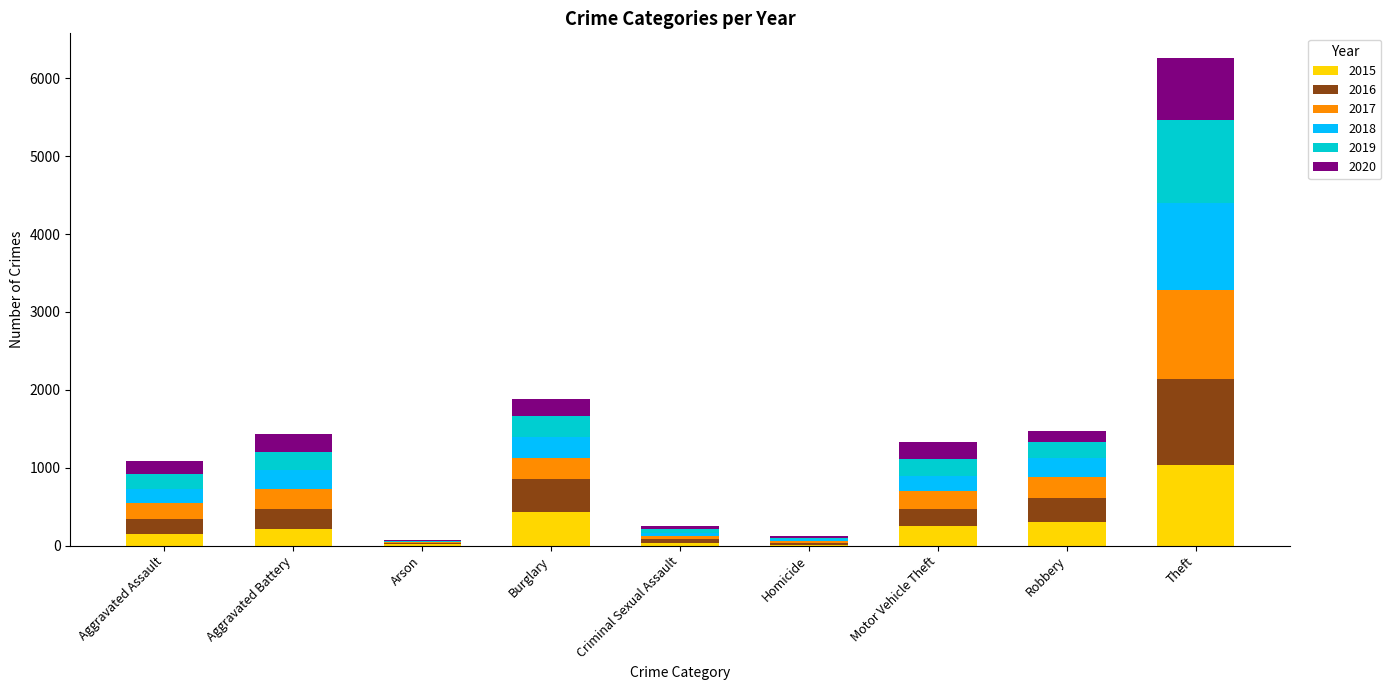

Are the bars grouped side by side (vs. stacked)?

No